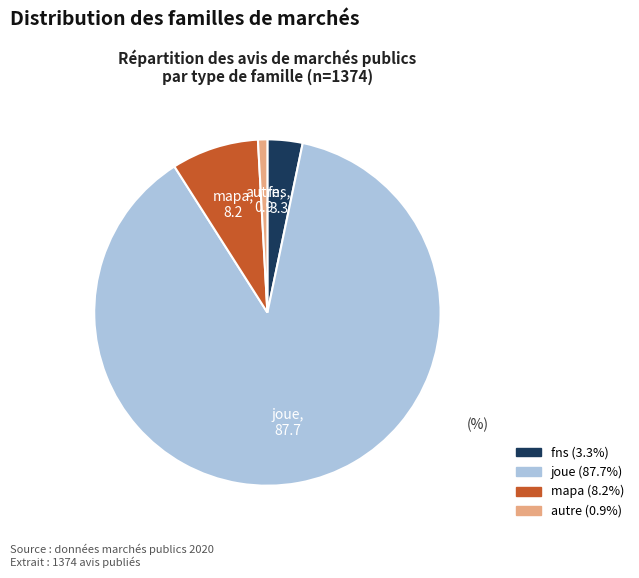

Is there a majority slice in this chart?

Yes